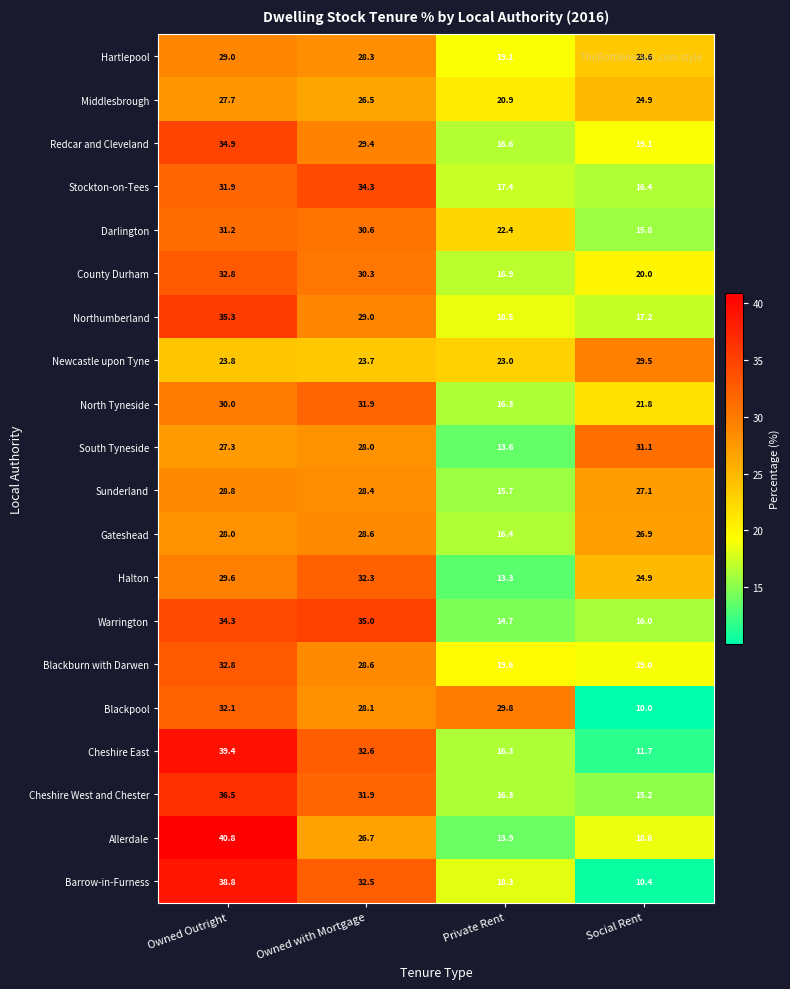

What is the sum of all Middlesbrough values?

100.0